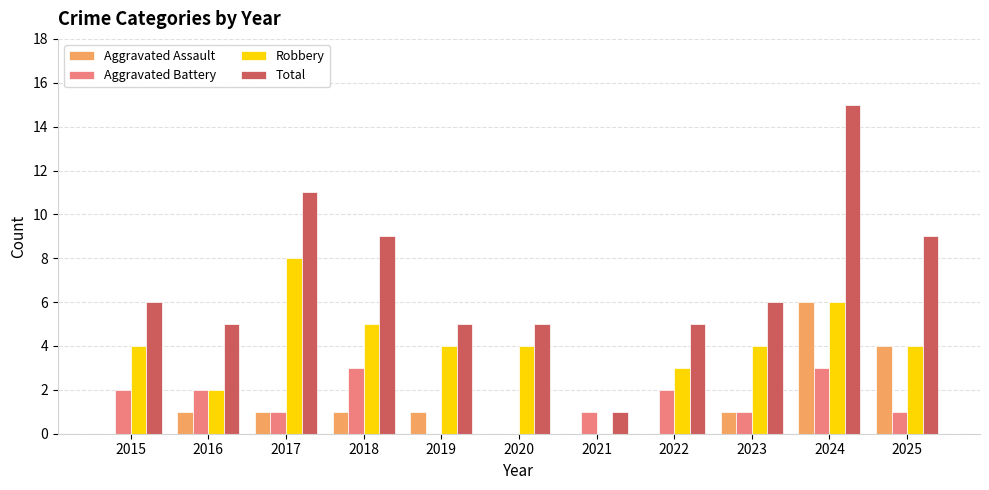

Are the bars grouped side by side (vs. stacked)?

Yes